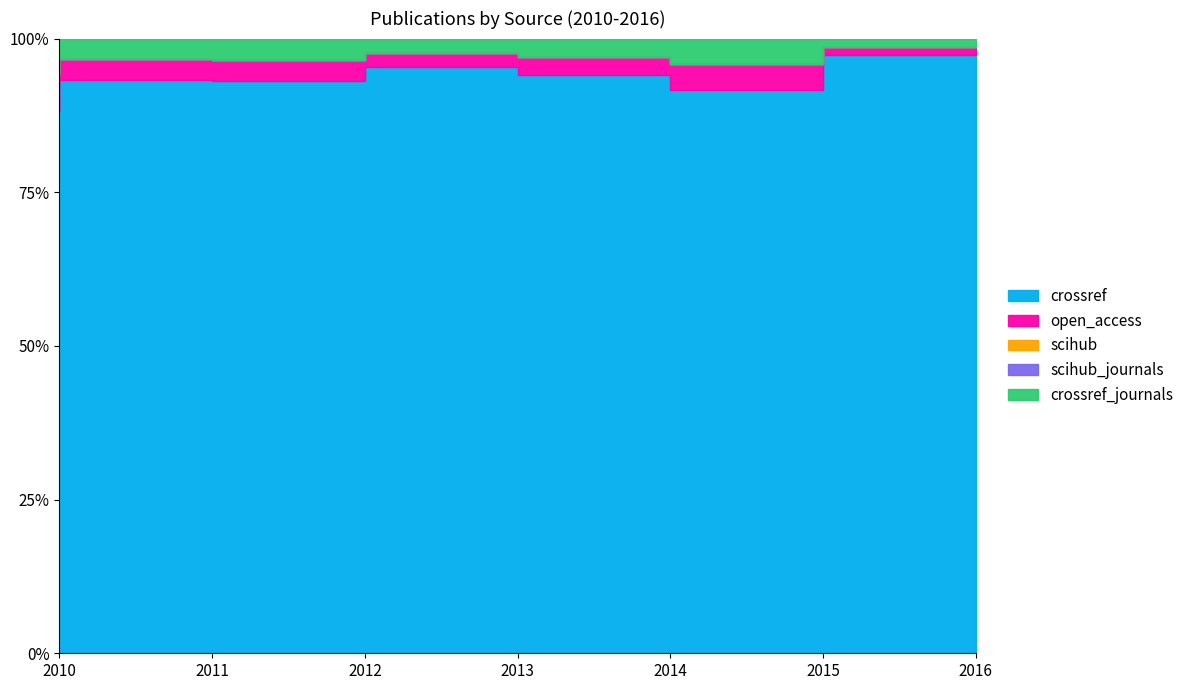

True or false: open_access and crossref cross at least once.

False